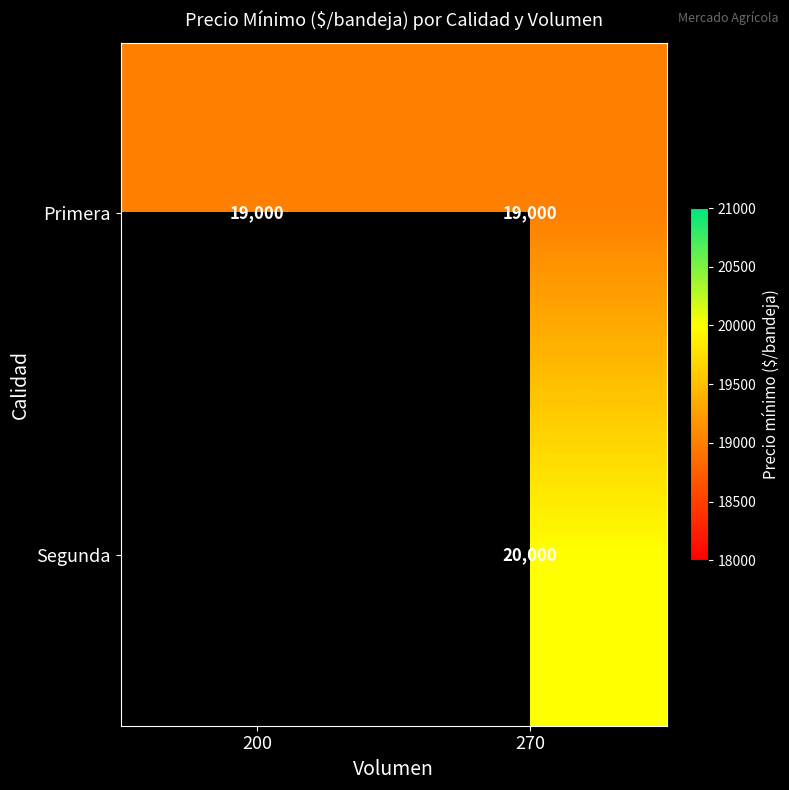

Count the number of data series in this chart.

2